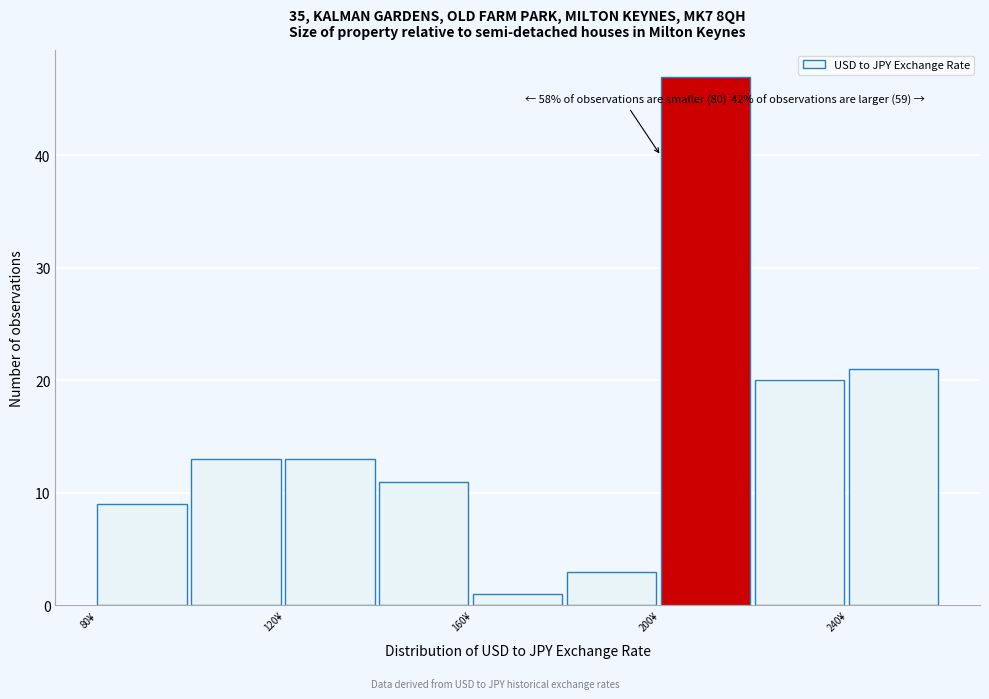

Over which range of the x-axis is the bar tallest?

200 to 220